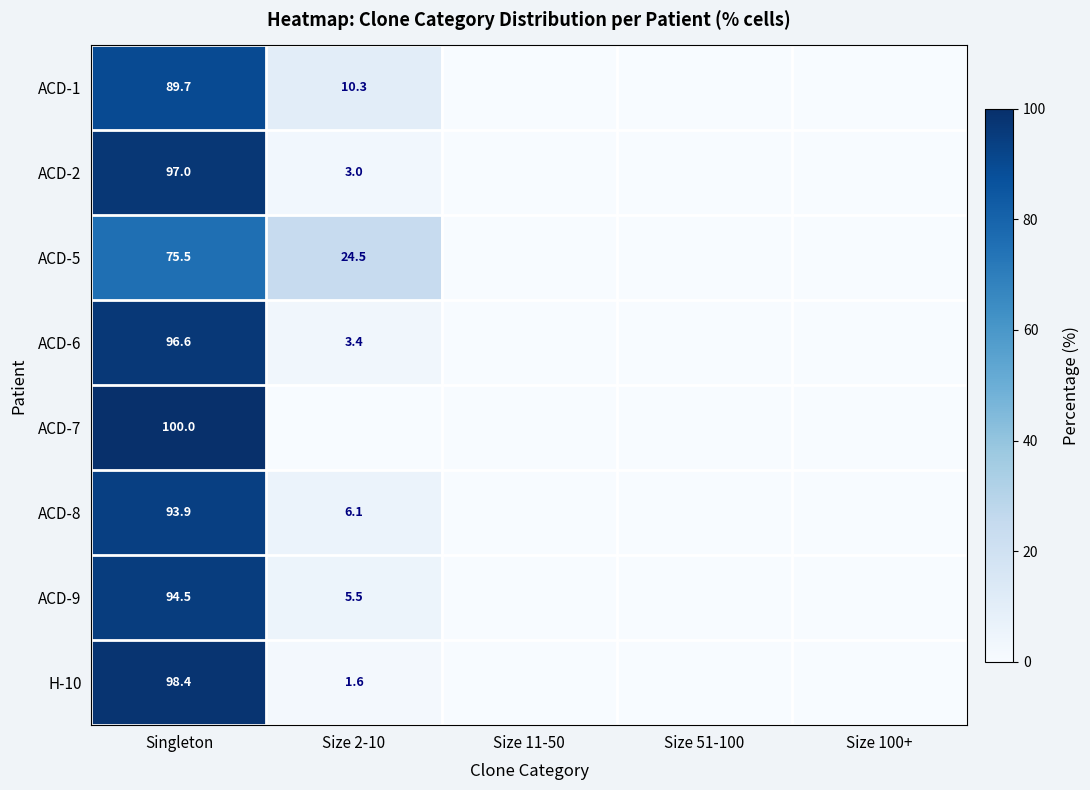

Is the value of ACD-5 at Singleton greater than the value of ACD-7 at Singleton?

No